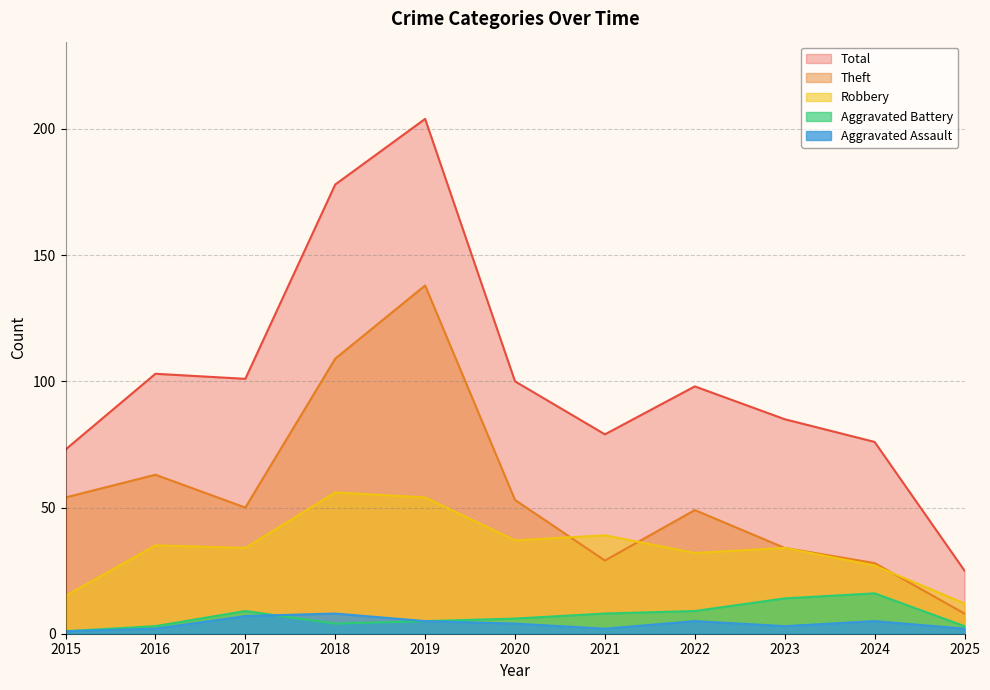

Which series has the largest range (max minus min)?

Total